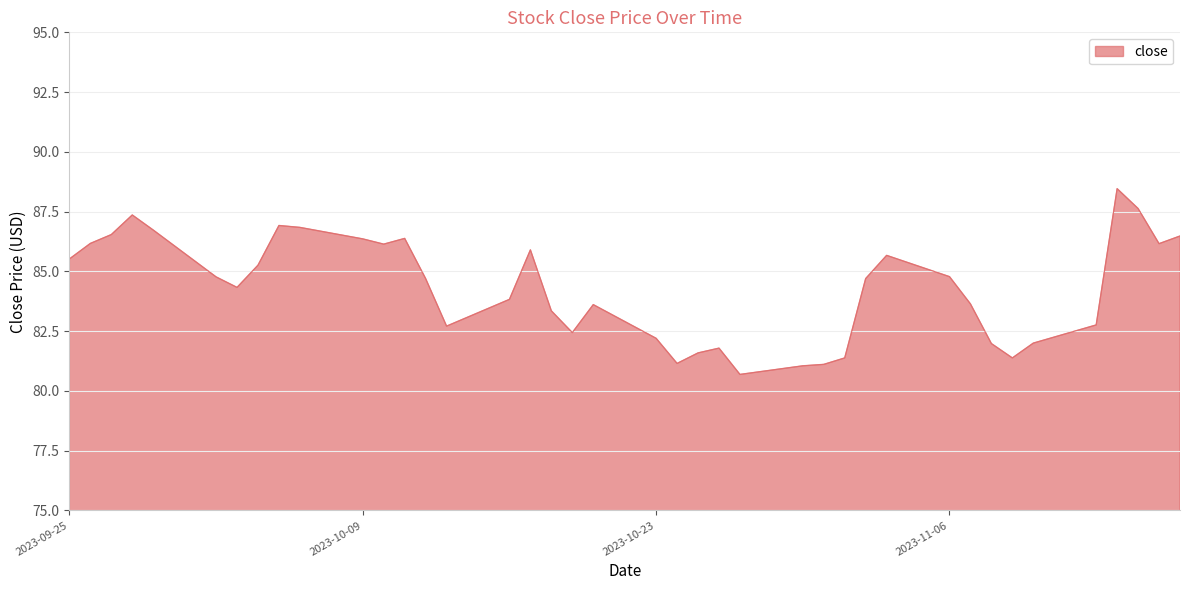

What is the minimum value shown in the chart?

80.7